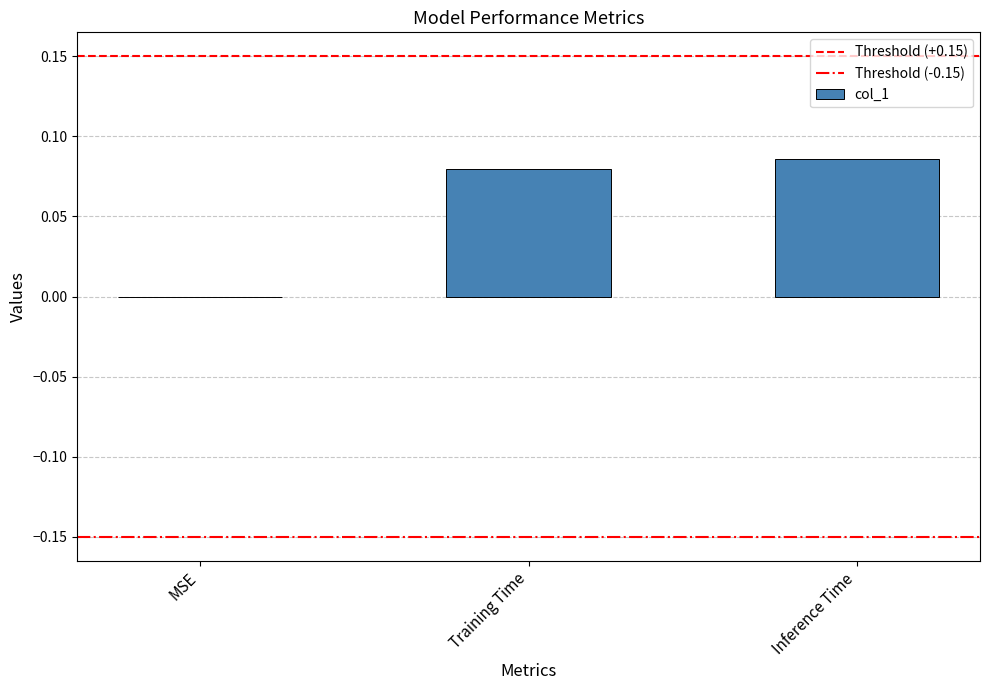

Which has a higher value, MSE or Training Time?

Training Time